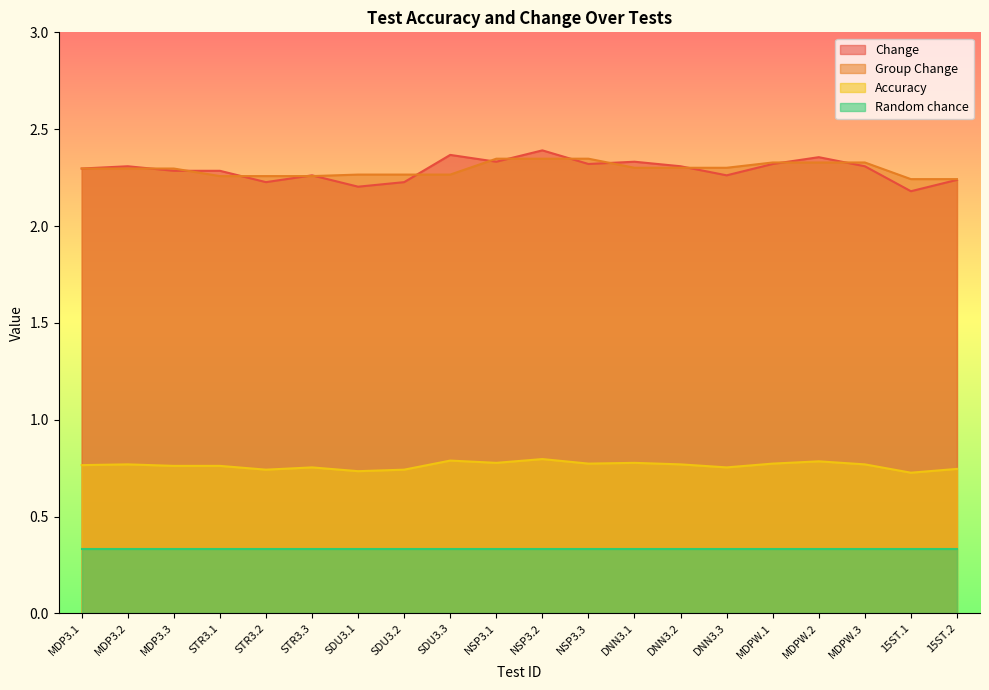

What is the label of the 17th point from the right?

STR3.1